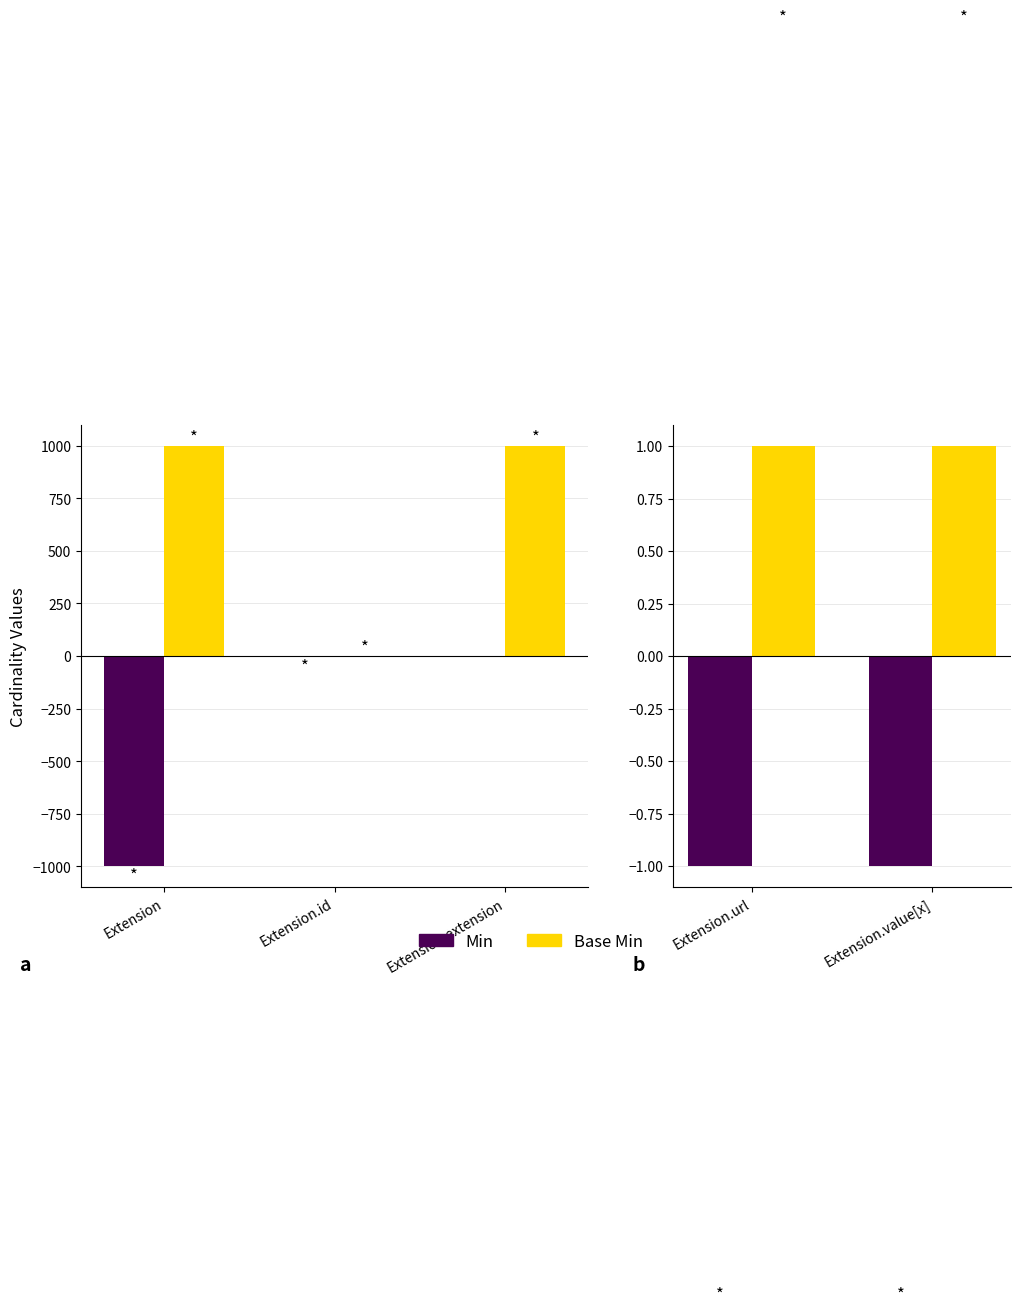

The value of Min at Extension.url is 0. True or false?

False